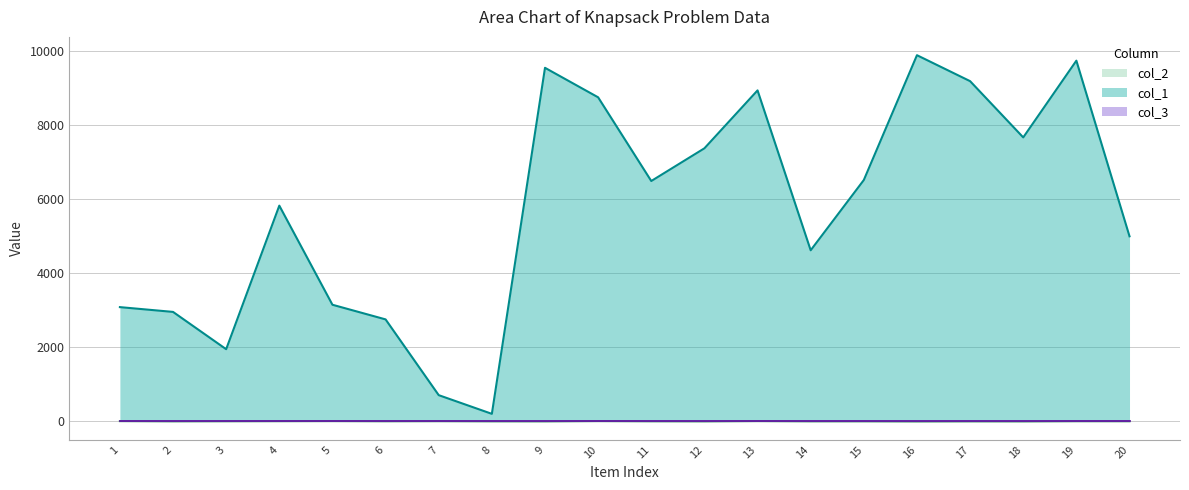

Which series has the widest spread of values?

col_1